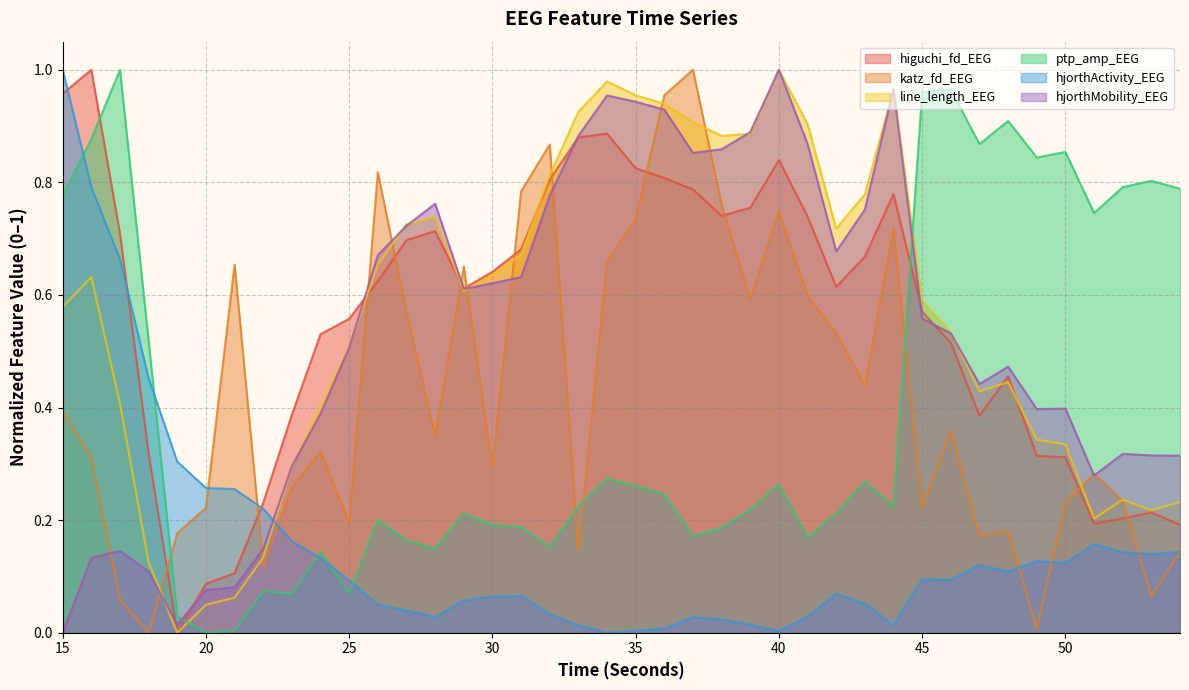

How many series are shown in this chart?

6